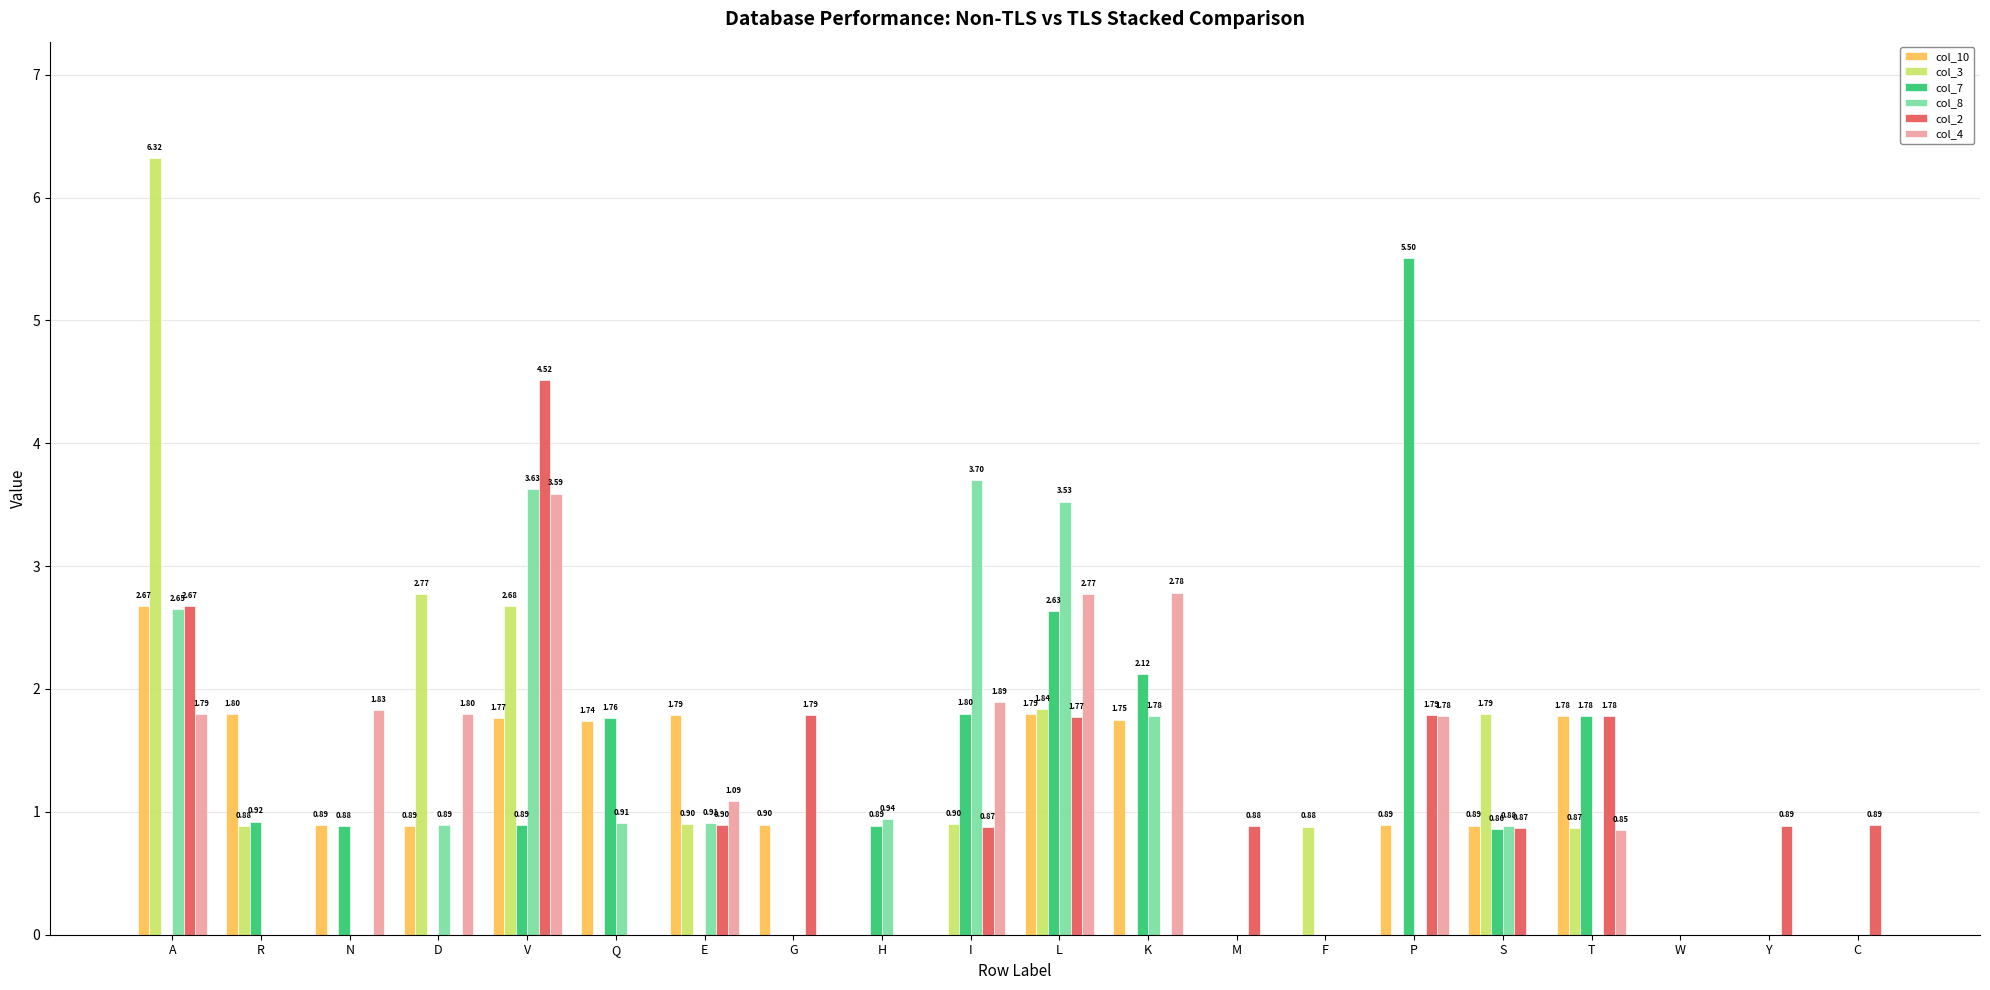

Which series has the largest total across all categories?

col_4